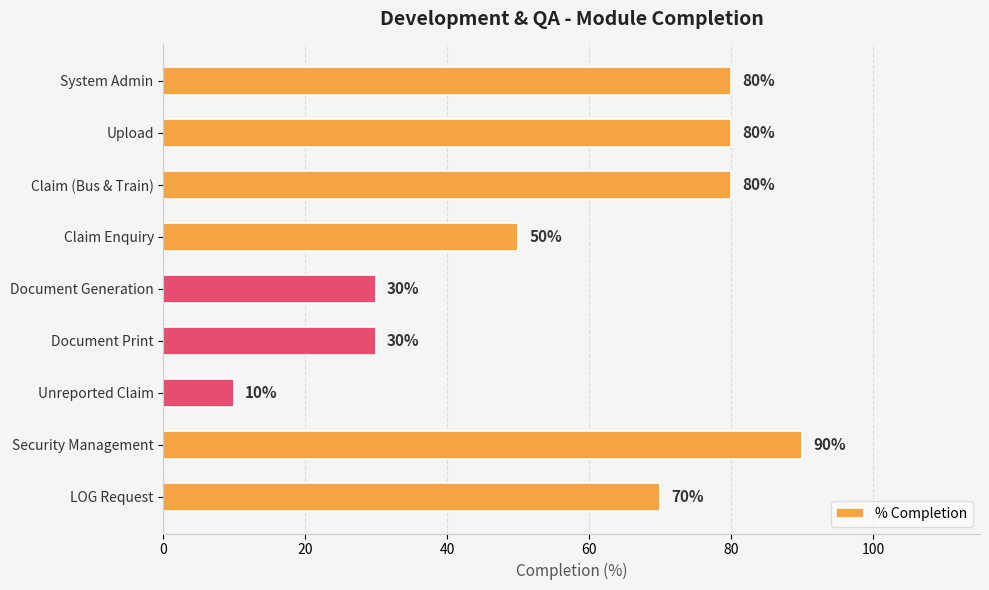

Where is the data nearest to the value 50?

Claim Enquiry